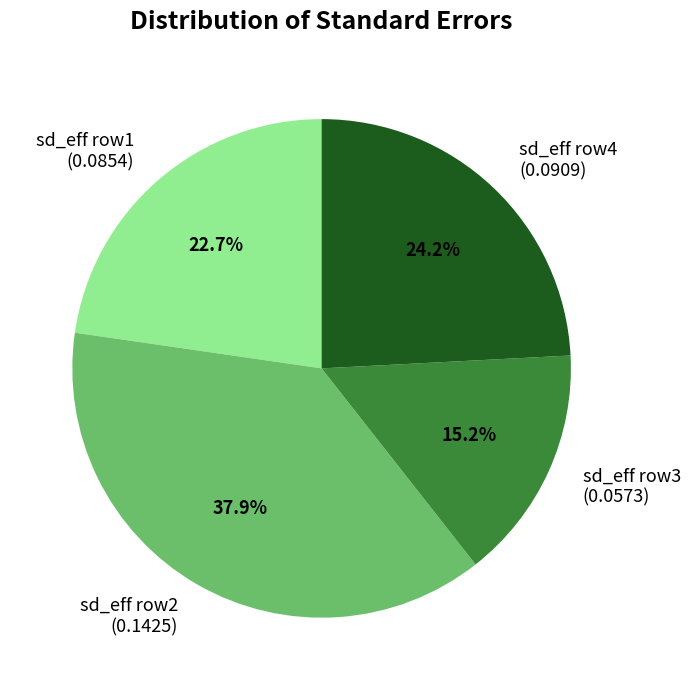

Rank the categories by value from highest to lowest.

sd_eff row2 (0.1425), sd_eff row4 (0.0909), sd_eff row1 (0.0854), sd_eff row3 (0.0573)